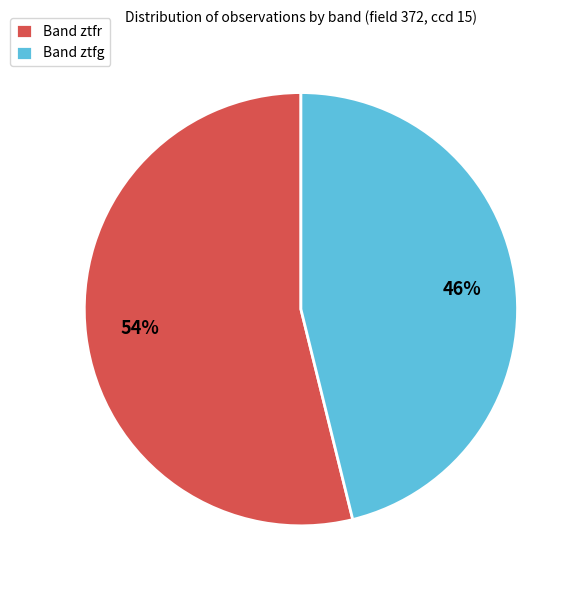

Is there any slice that represents more than half of the pie?

Yes